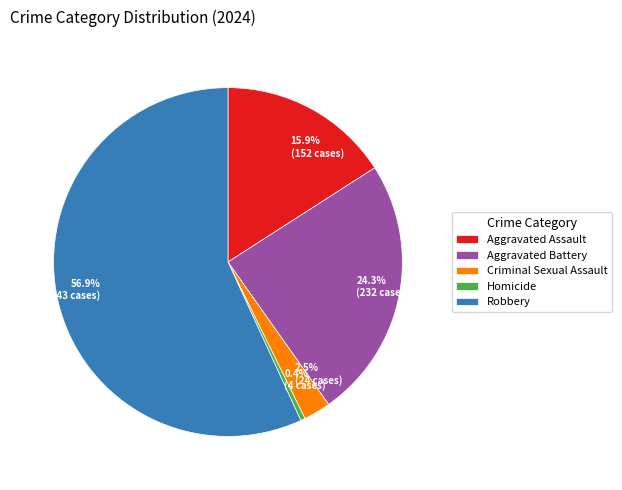

To the nearest percent, what is the difference between the Aggravated Battery and Robbery slice percentages?

33%